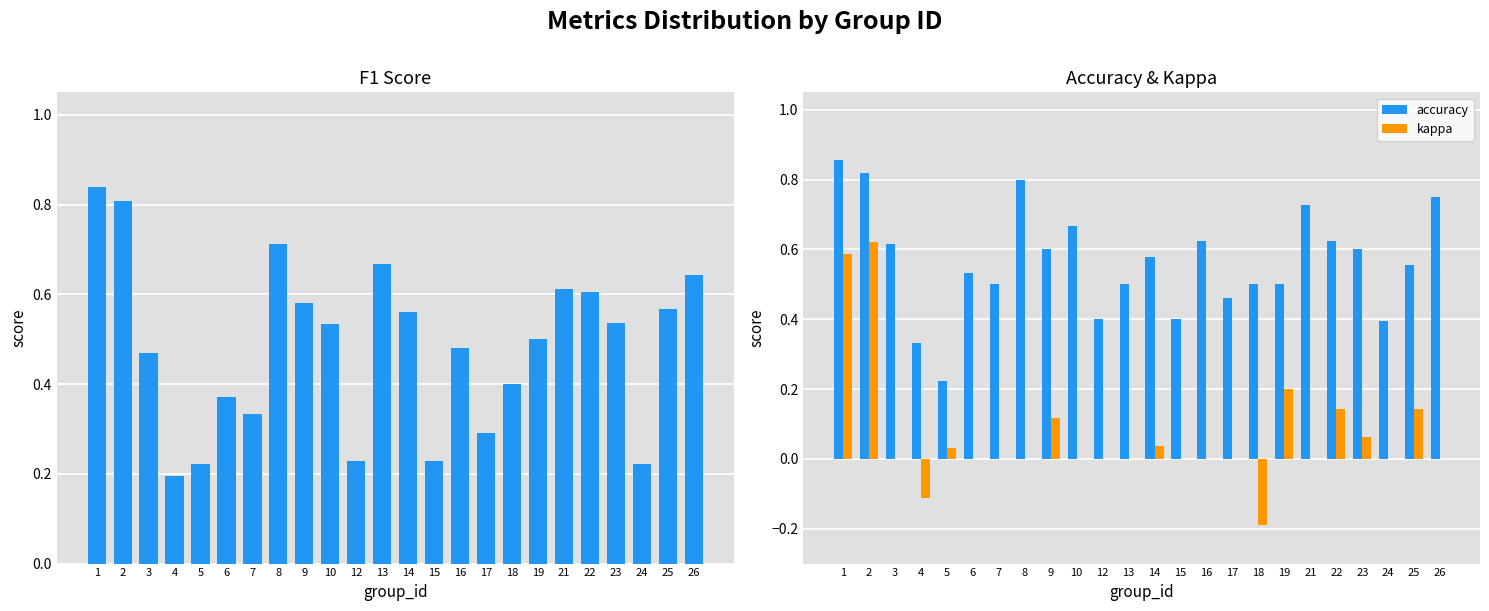

Which category has the highest value in the f1 series?

1